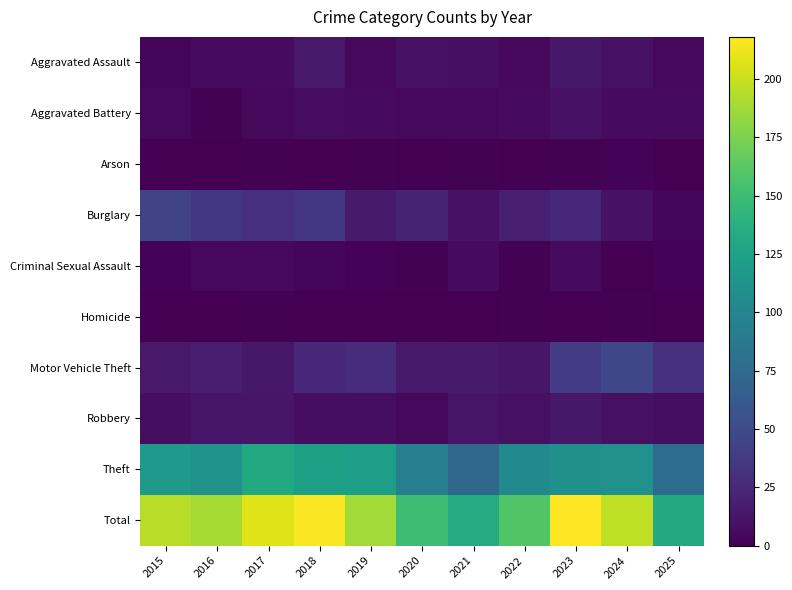

List the series in order of their peak value, lowest first.

Homicide, Arson, Criminal Sexual Assault, Aggravated Battery, Robbery, Aggravated Assault, Burglary, Motor Vehicle Theft, Theft, Total